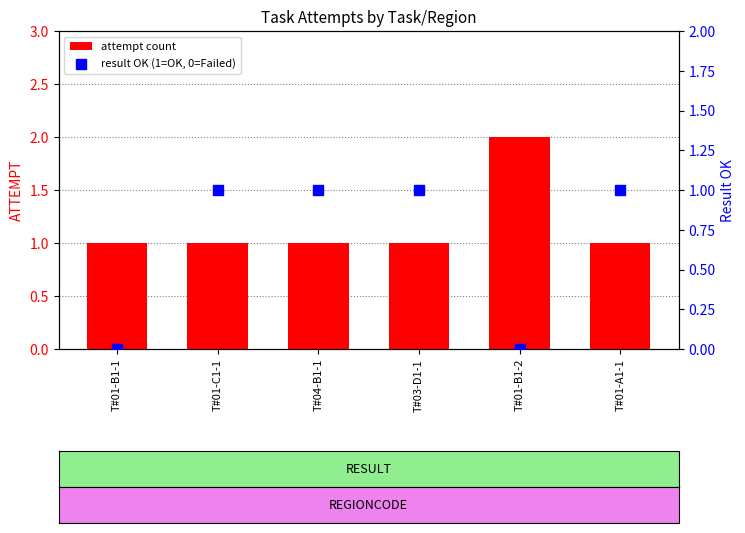

Which series contains the lowest Y value?

result OK (1=OK, 0=Failed)